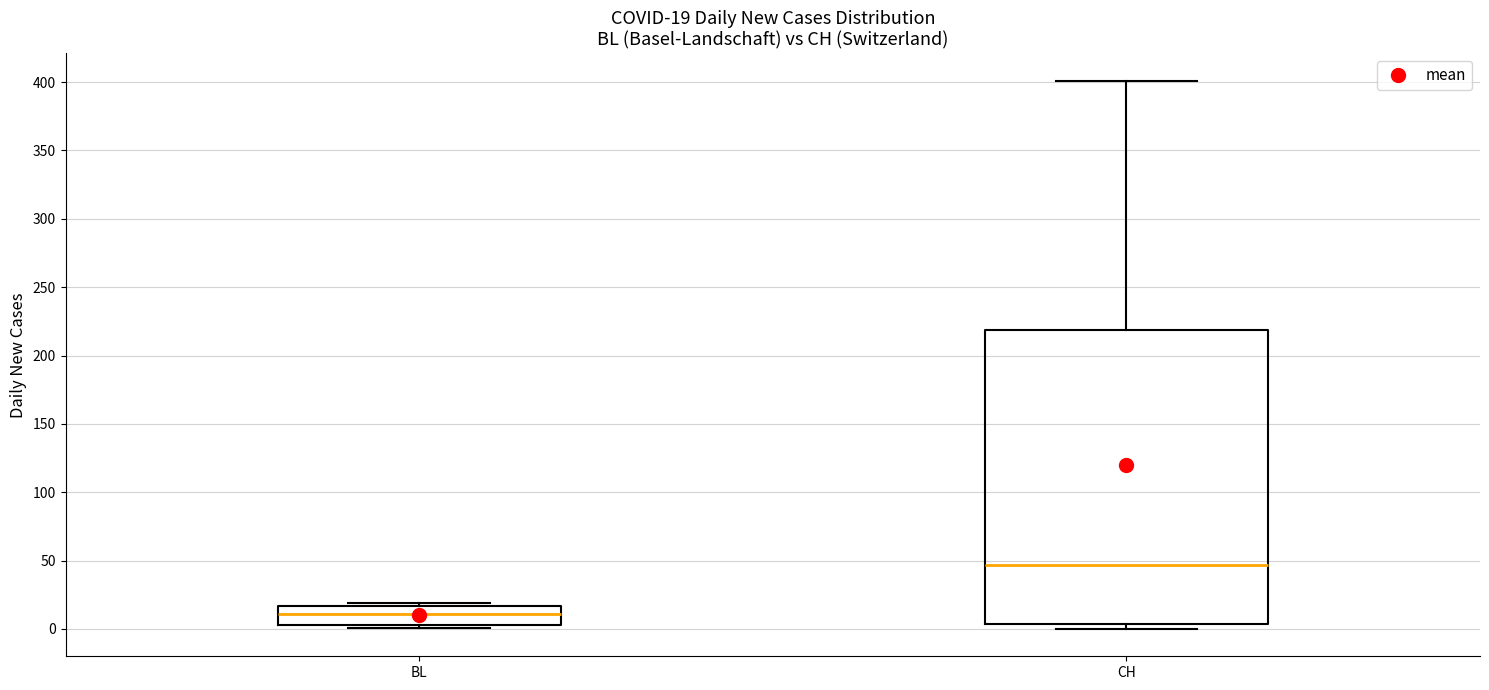

Which box's median line is the lowest?

BL